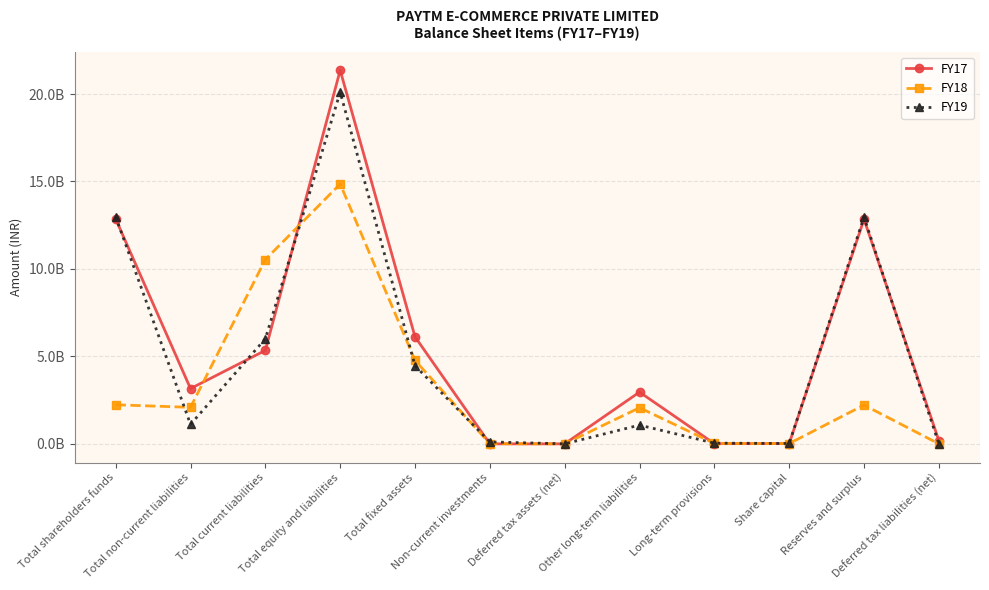

In FY19, how many points are lower than both neighbors (excluding endpoints)?

3